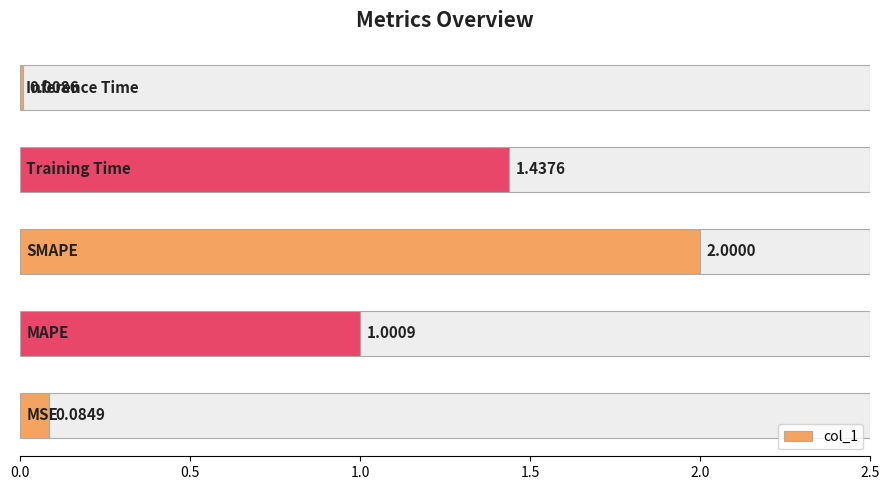

Are the bars horizontal?

Yes